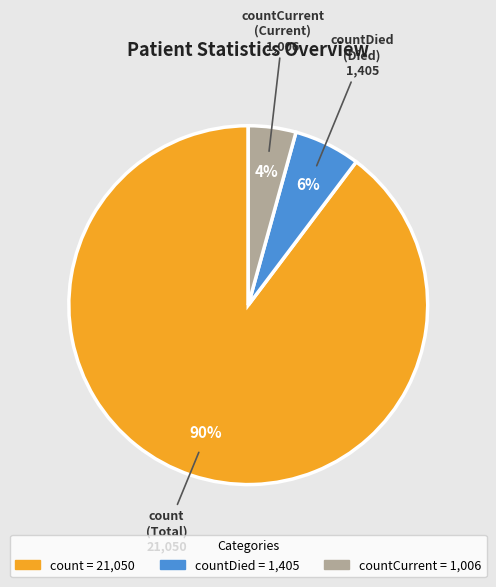

To the nearest percent, what is the average slice percentage?

33%